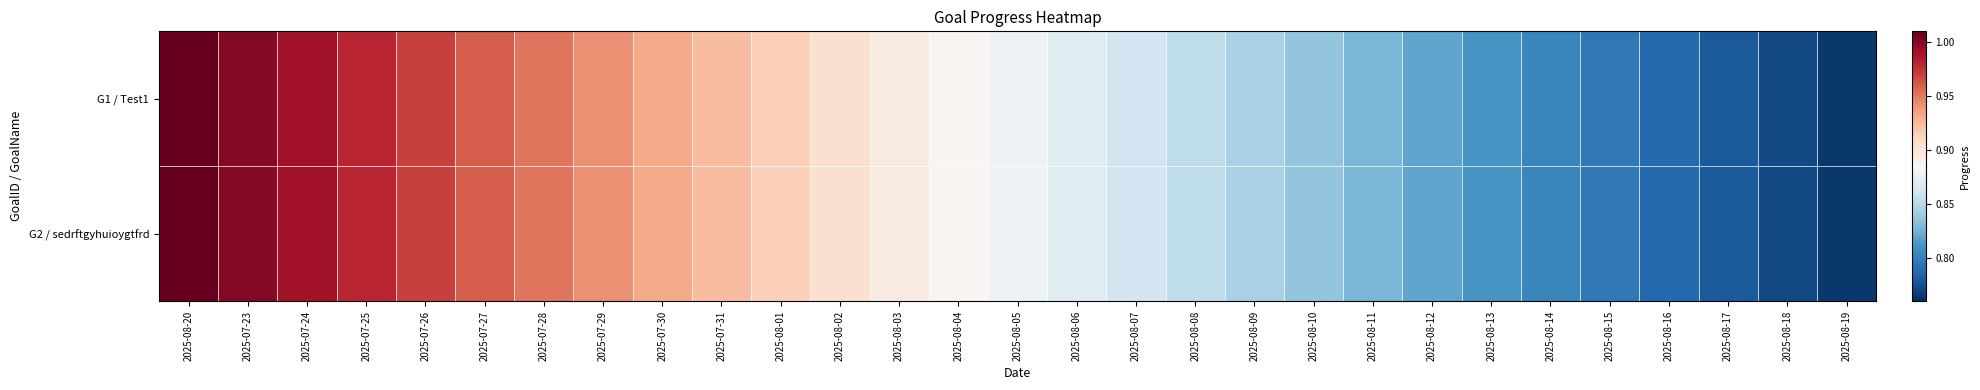

Reading left to right, list all the values displayed in this chart.

G1 / Test1: 2025-08-20=1.0	2025-07-23=1.0	2025-07-24=1.0	2025-07-25=1.0	2025-07-26=1.0	2025-07-27=1.0	2025-07-28=1.0	2025-07-29=0.9	2025-07-30=0.9	2025-07-31=0.9	2025-08-01=0.9	2025-08-02=0.9	2025-08-03=0.9	2025-08-04=0.9	2025-08-05=0.9	2025-08-06=0.9	2025-08-07=0.9	2025-08-08=0.9	2025-08-09=0.8	2025-08-10=0.8	2025-08-11=0.8	2025-08-12=0.8	2025-08-13=0.8	2025-08-14=0.8	2025-08-15=0.8	2025-08-16=0.8	2025-08-17=0.8	2025-08-18=0.8	2025-08-19=0.8
G2 / sedrftgyhuioygtfrd: 2025-08-20=1.0	2025-07-23=1.0	2025-07-24=1.0	2025-07-25=1.0	2025-07-26=1.0	2025-07-27=1.0	2025-07-28=1.0	2025-07-29=0.9	2025-07-30=0.9	2025-07-31=0.9	2025-08-01=0.9	2025-08-02=0.9	2025-08-03=0.9	2025-08-04=0.9	2025-08-05=0.9	2025-08-06=0.9	2025-08-07=0.9	2025-08-08=0.9	2025-08-09=0.8	2025-08-10=0.8	2025-08-11=0.8	2025-08-12=0.8	2025-08-13=0.8	2025-08-14=0.8	2025-08-15=0.8	2025-08-16=0.8	2025-08-17=0.8	2025-08-18=0.8	2025-08-19=0.8